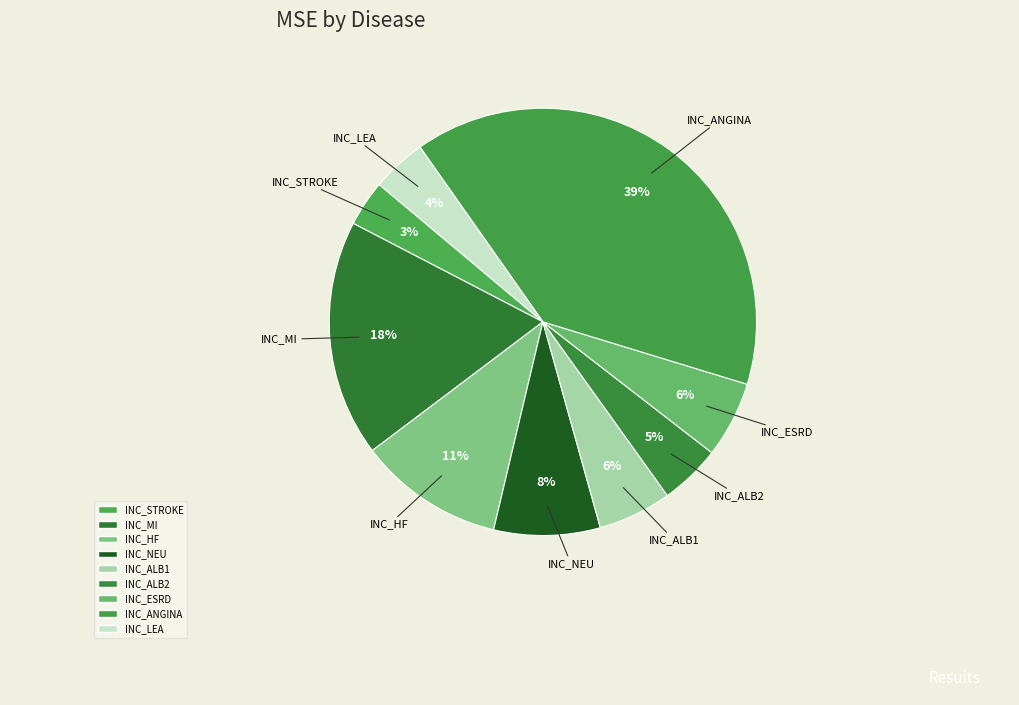

How many slices are in this pie chart?

9